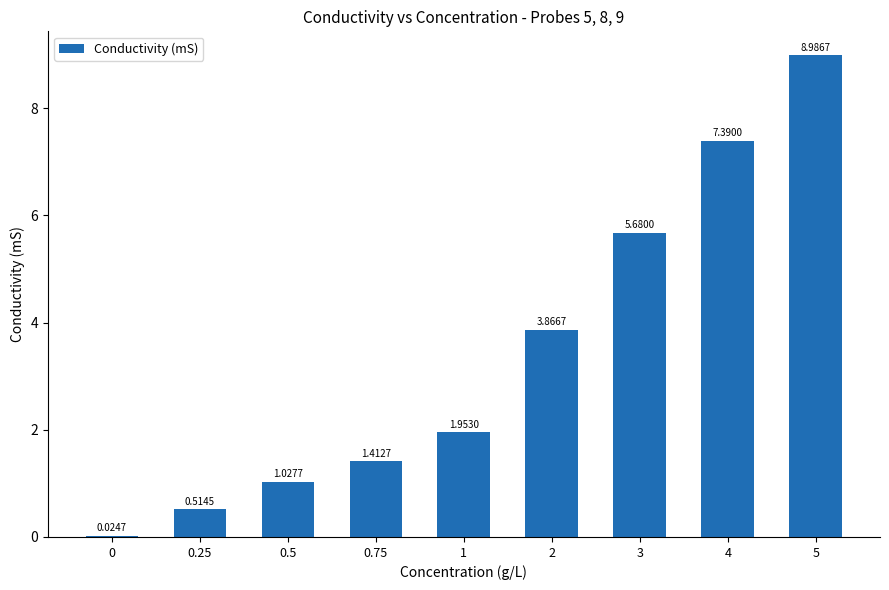

How many series are shown in this chart?

1